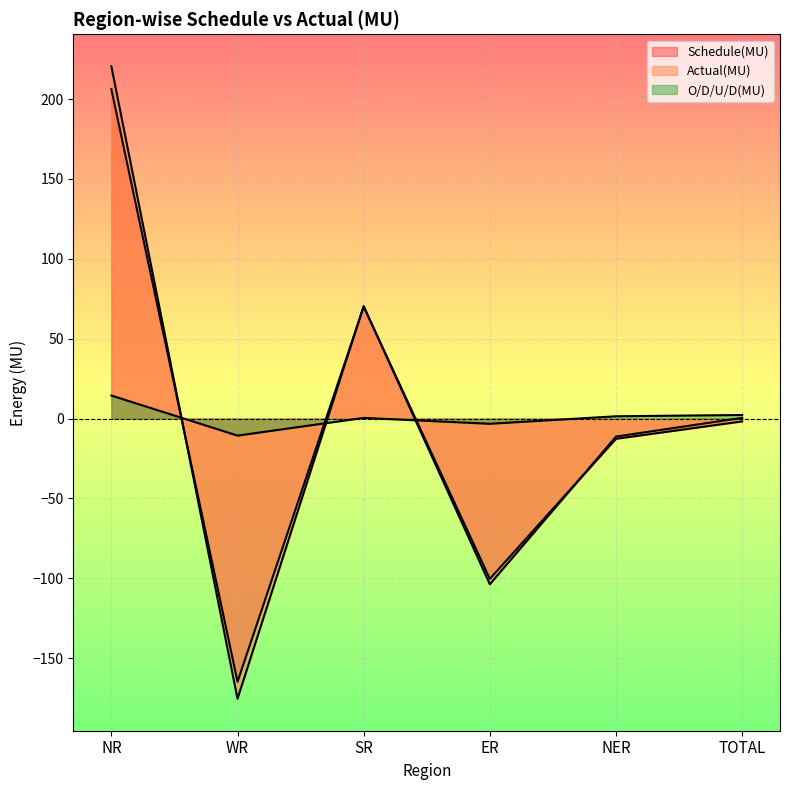

How many series are shown in this chart?

3